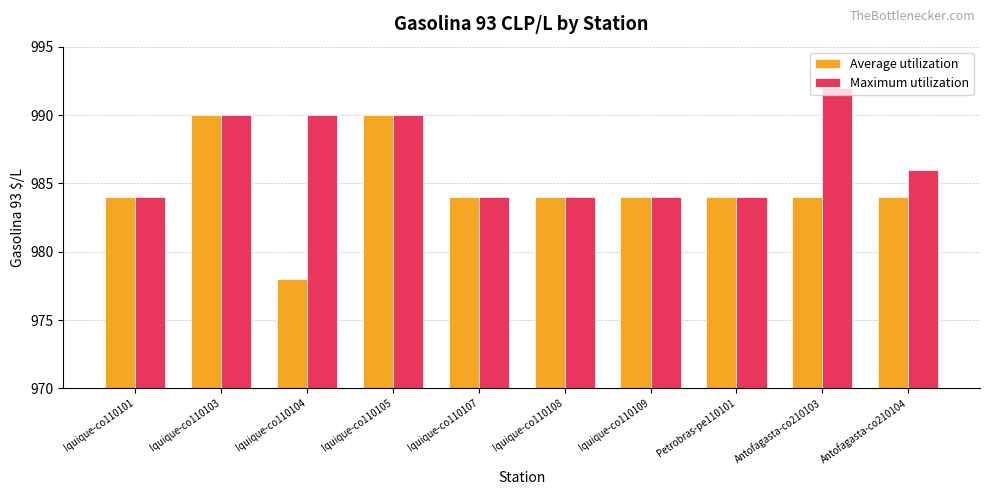

How many series are shown in this chart?

2